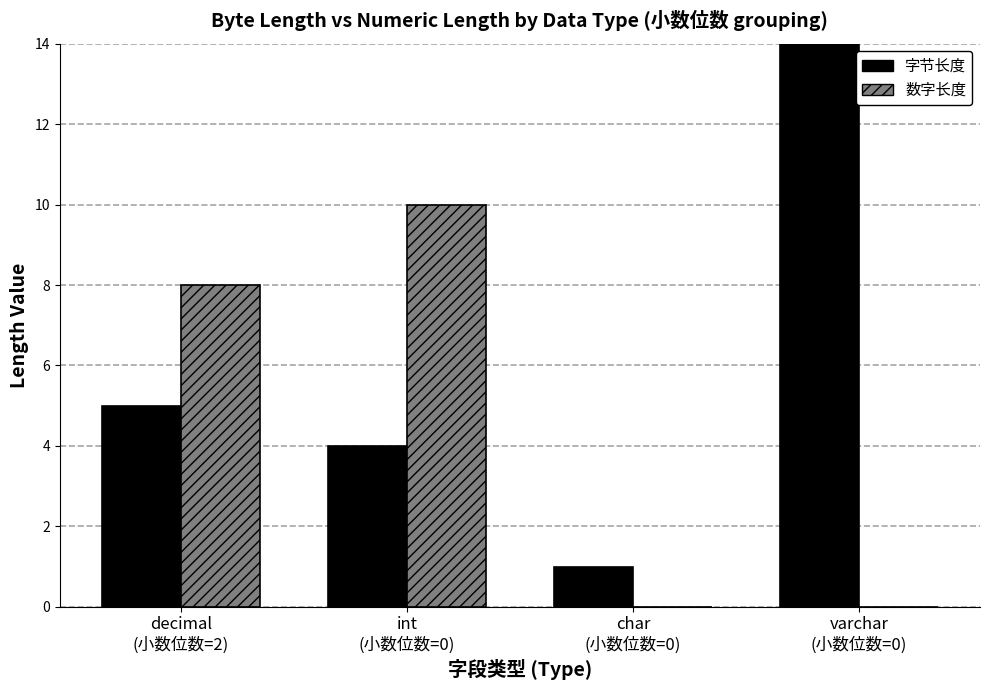

What is the average value of the 数字长度 series?

4